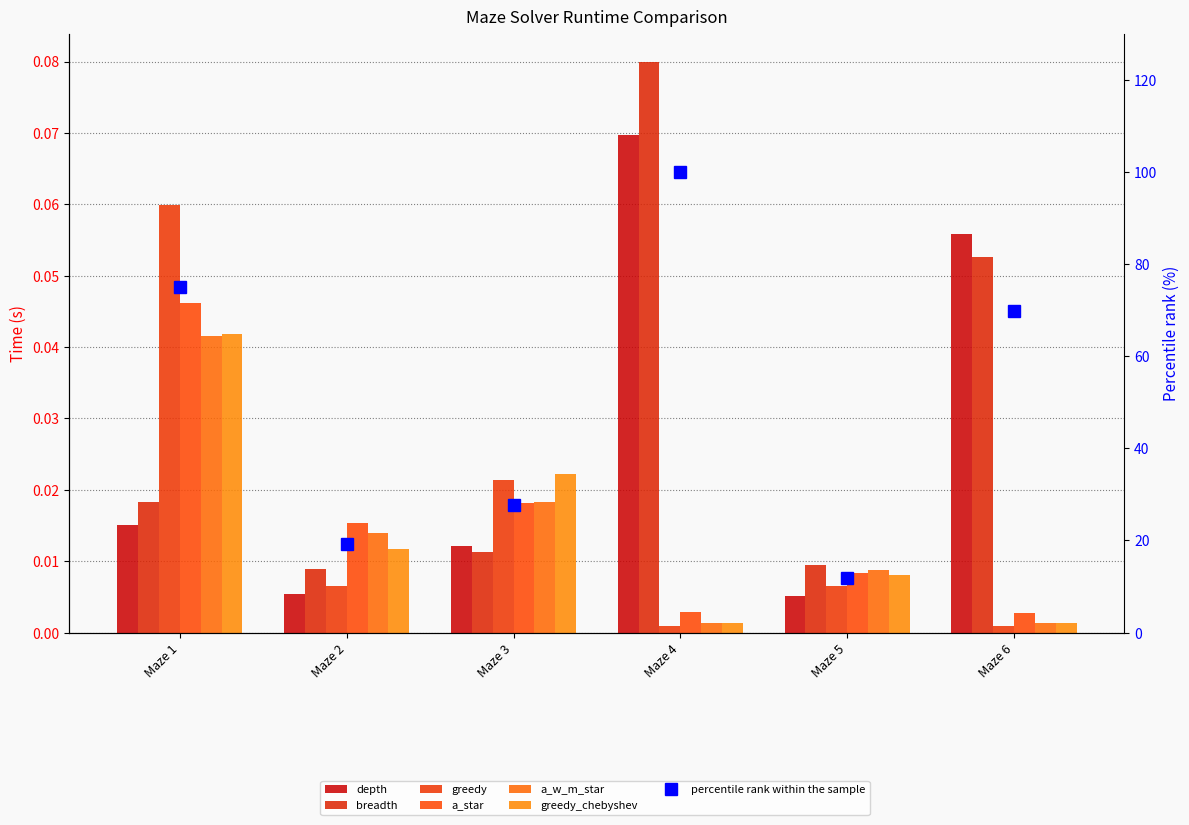

The value of greedy_chebyshev at Maze 4 is 0.0. True or false?

False